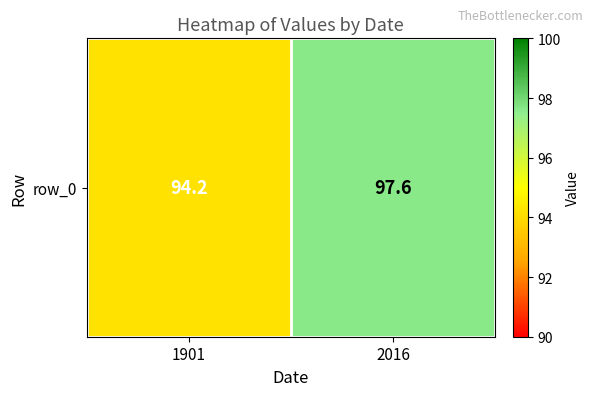

The chart shows a value of 97.6 at 2016. True or false?

True